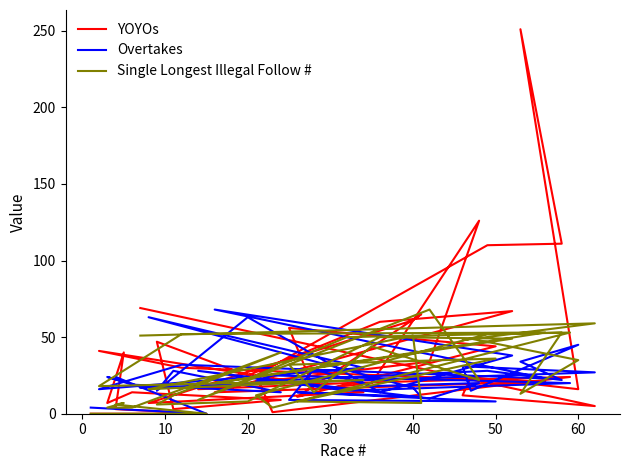

What value does the YOYOs series have at 35?

16